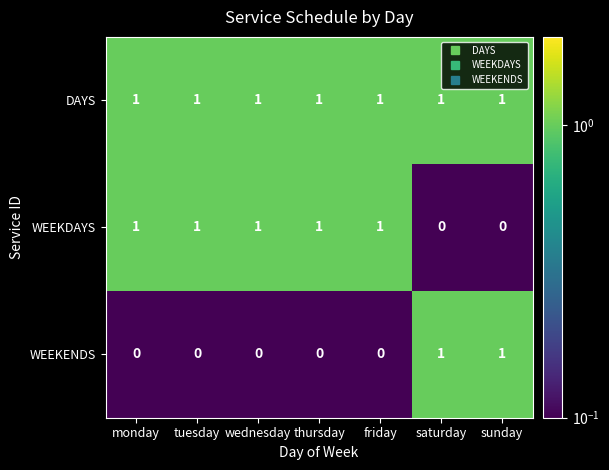

Count the WEEKDAYS values in the range 0 to 1.

7